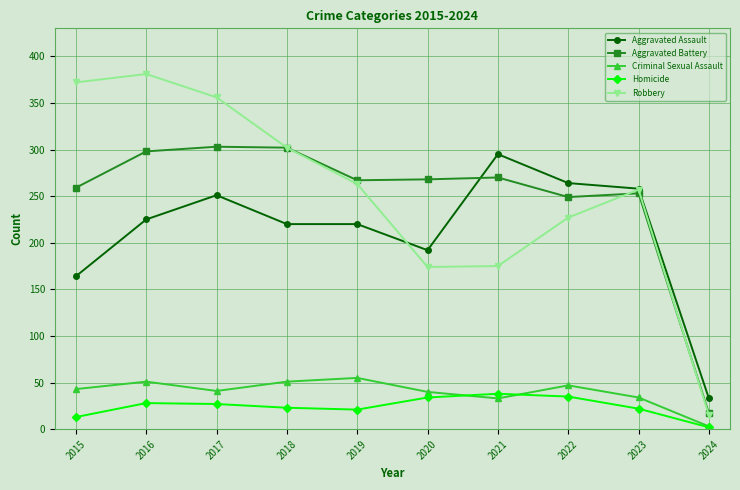

The Homicide series shows 38 at 2021. True or false?

True